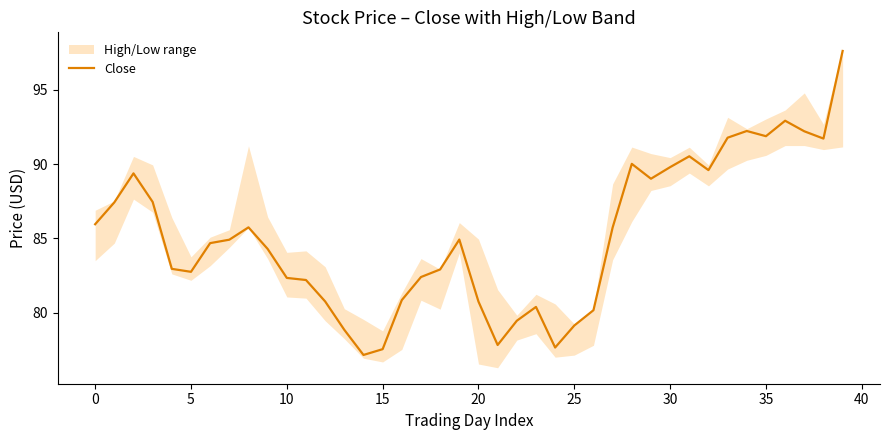

Which label corresponds to the smallest value in the chart?

14